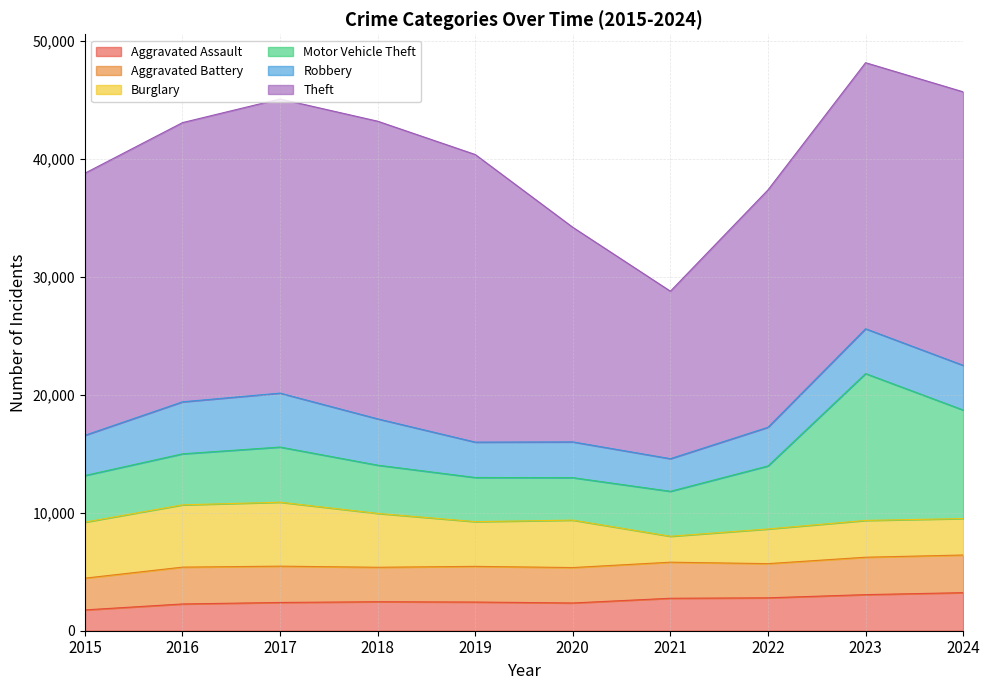

What is the total value across all series at 2020?

34198